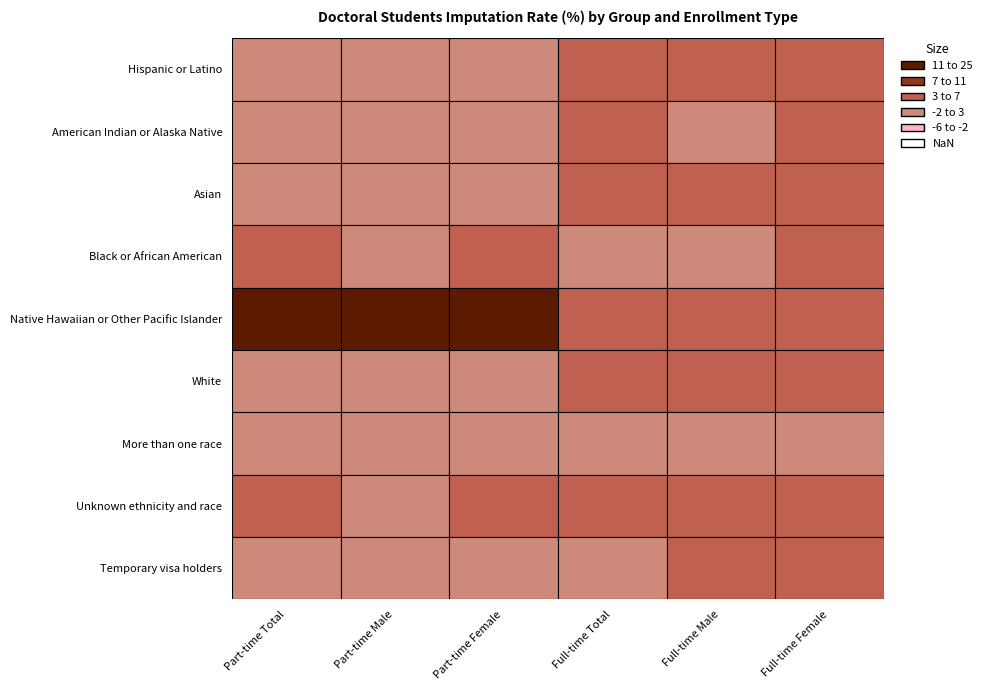

Reading left to right, extract all data points from this chart.

Hispanic or Latino: Part-time Total=2.3	Part-time Male=1.6	Part-time Female=2.5	Full-time Total=3.3	Full-time Male=3.5	Full-time Female=4.7
American Indian or Alaska Native: Part-time Total=1.1	Part-time Male=0.0	Part-time Female=1.8	Full-time Total=3.0	Full-time Male=0.8	Full-time Female=4.7
Asian: Part-time Total=2.5	Part-time Male=2.5	Part-time Female=2.7	Full-time Total=3.2	Full-time Male=3.8	Full-time Female=3.9
Black or African American: Part-time Total=3.8	Part-time Male=2.7	Part-time Female=4.7	Full-time Total=2.7	Full-time Male=2.3	Full-time Female=3.0
Native Hawaiian or Other Pacific Islander: Part-time Total=19.0	Part-time Male=25.0	Part-time Female=11.1	Full-time Total=5.2	Full-time Male=5.3	Full-time Female=5.2
White: Part-time Total=2.2	Part-time Male=2.2	Part-time Female=2.1	Full-time Total=3.6	Full-time Male=4.5	Full-time Female=4.5
More than one race: Part-time Total=1.6	Part-time Male=0.9	Part-time Female=2.3	Full-time Total=1.8	Full-time Male=2.0	Full-time Female=2.0
Unknown ethnicity and race: Part-time Total=3.6	Part-time Male=2.5	Part-time Female=5.0	Full-time Total=4.2	Full-time Male=4.2	Full-time Female=4.7
Temporary visa holders: Part-time Total=2.2	Part-time Male=2.0	Part-time Female=2.2	Full-time Total=2.8	Full-time Male=3.2	Full-time Female=3.8